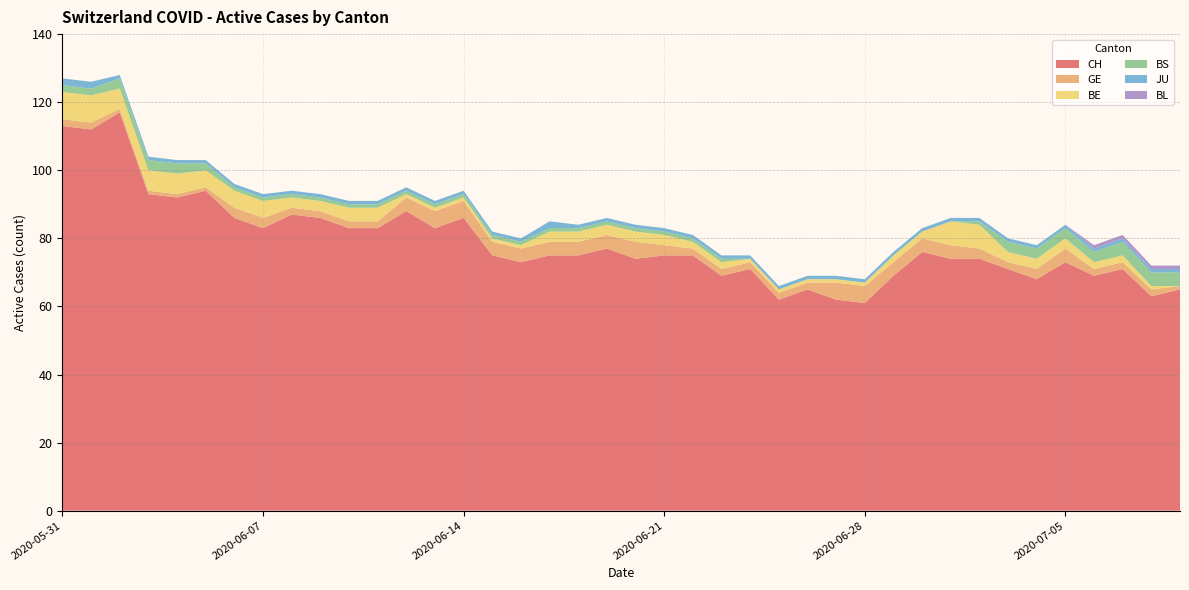

Reading left to right, list all the values displayed in this chart.

CH: 113	112	117	93	92	94	86	83	87	86	83	83	88	83	86	75	73	75	75	77	74	75	75	69	71	62	65	62	61	69	76	74	74	71	68	73	69	71	63	65
GE: 2	2	1	1	1	1	3	3	2	2	2	2	4	5	5	4	4	4	4	4	5	3	2	2	2	2	2	5	5	4	4	4	3	2	3	4	2	2	2	1
BE: 8	8	6	6	6	5	5	5	3	3	4	4	1	1	1	1	1	3	3	3	3	3	2	2	1	1	1	1	1	2	2	7	7	3	3	3	2	2	1	0
BS: 2	2	3	3	3	2	1	1	1	1	1	1	1	1	1	1	1	1	1	1	1	1	1	1	0	0	0	0	0	0	0	0	1	3	3	3	3	4	4	4
JU: 2	2	1	1	1	1	1	1	1	1	1	1	1	1	1	1	1	2	1	1	1	1	1	1	1	1	1	1	1	1	1	1	1	1	1	1	1	1	1	1
BL: 0	0	0	0	0	0	0	0	0	0	0	0	0	0	0	0	0	0	0	0	0	0	0	0	0	0	0	0	0	0	0	0	0	0	0	0	1	1	1	1